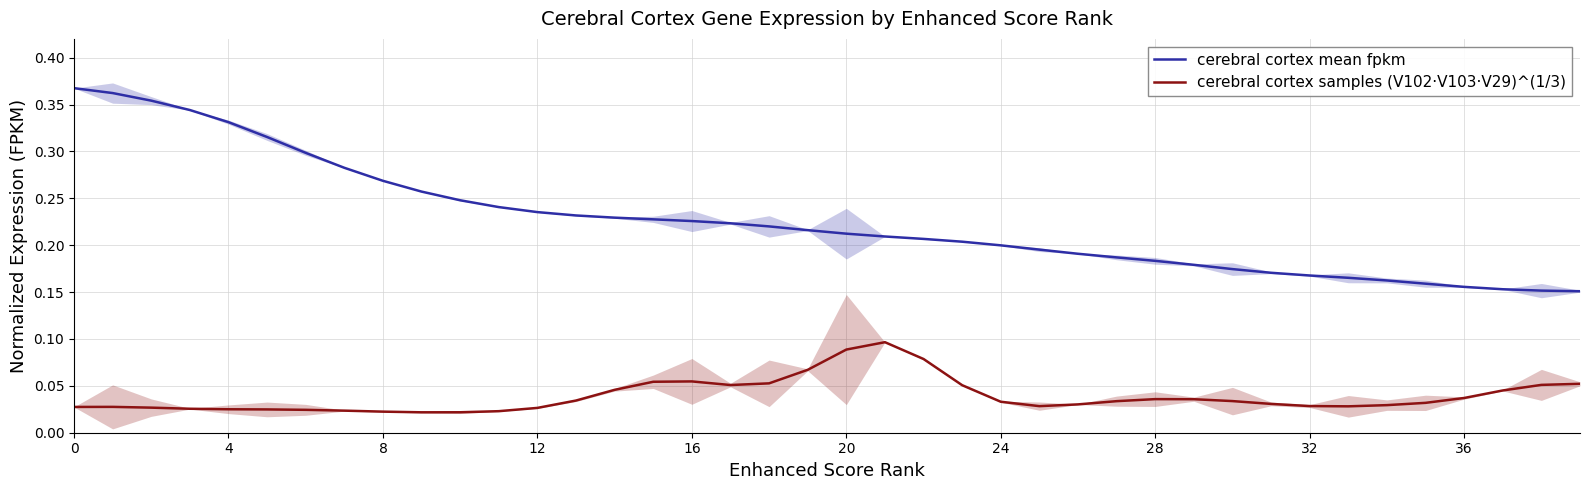

Is it true that cerebral cortex samples (V102·V103·V29)^(1/3) equals 0.2 at 20?

False